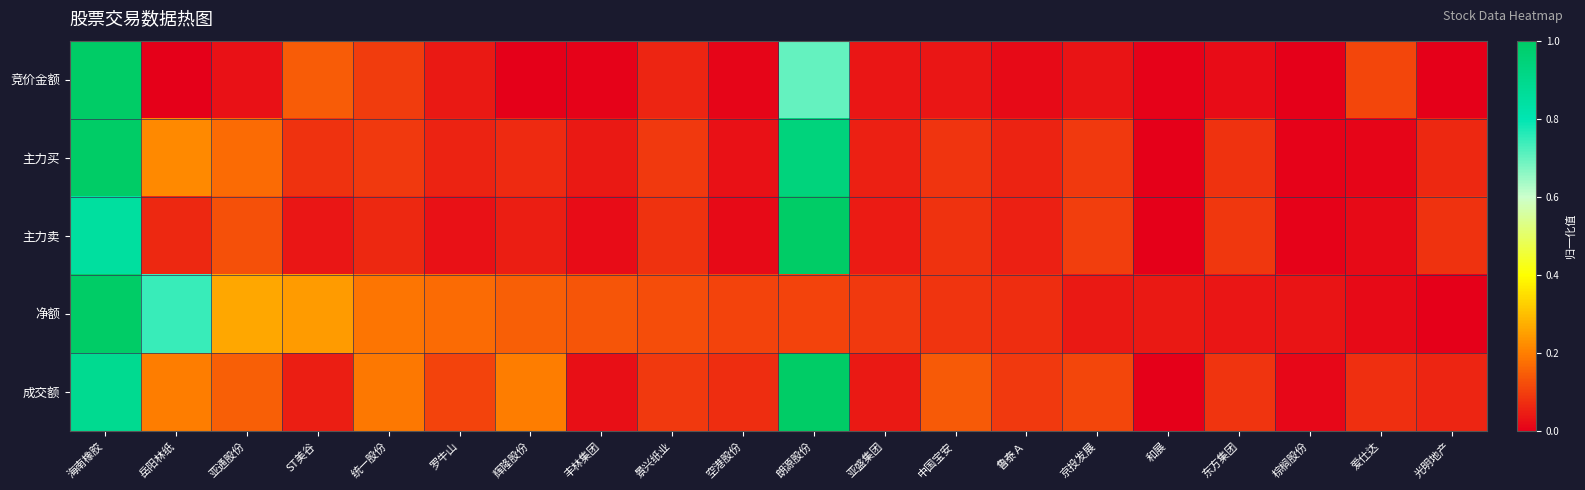

What is the difference between the highest and lowest values at 光明地产?

0.1